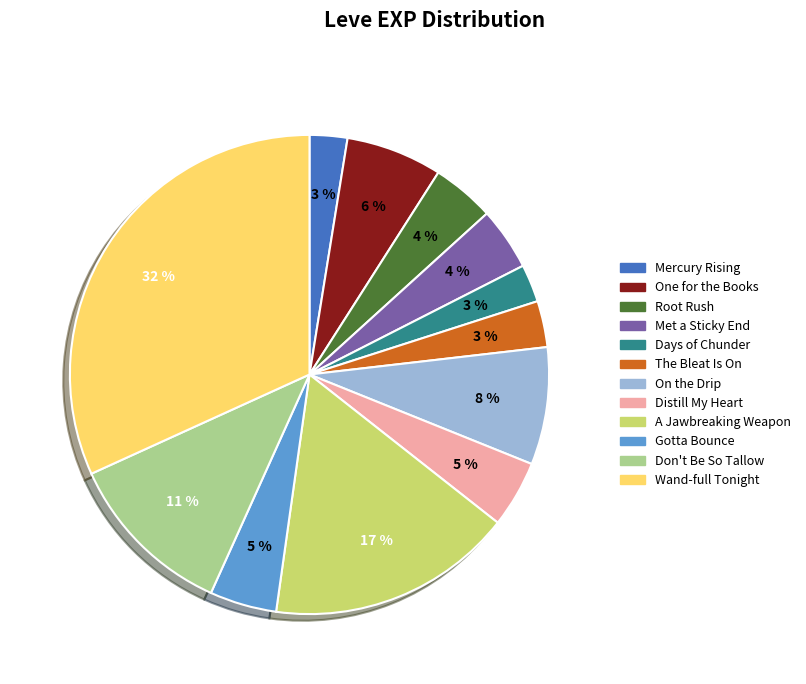

What is the ratio of the value at Mercury Rising to the value at Gotta Bounce?

0.6